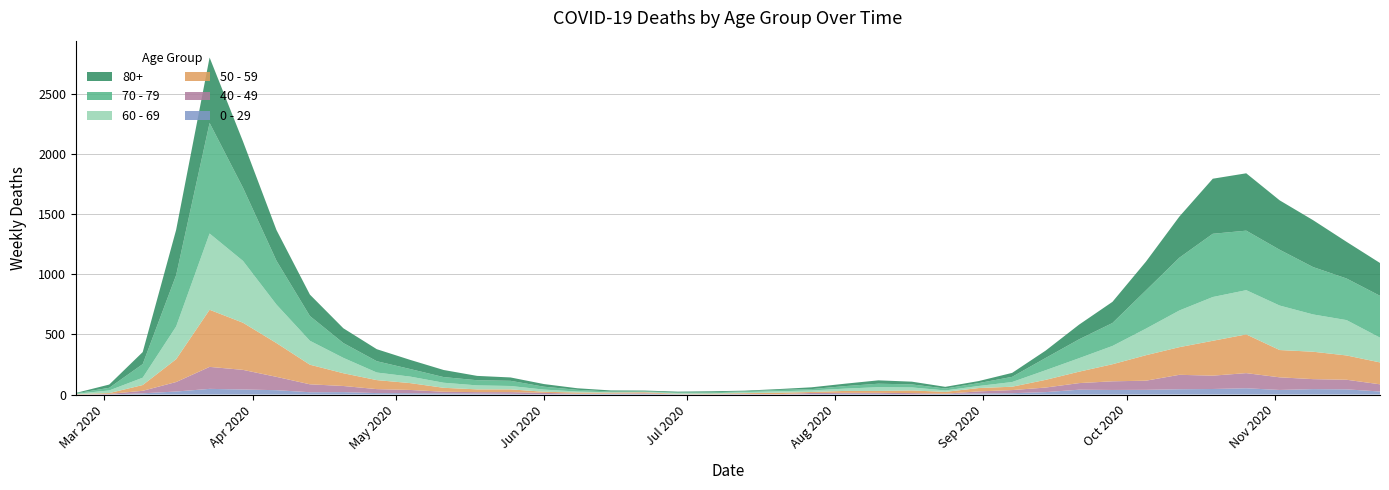

Reading right to left, extract all data points from this chart.

80+: 39=273	38=305	37=390	36=411	35=477	34=458	33=342	32=239	31=176	30=122	29=61	28=33	27=17	26=14	25=23	24=28	23=20	22=15	21=7	20=5	19=9	18=7	17=6	16=9	15=13	14=22	13=28	12=36	11=59	10=76	9=100	8=123	7=178	6=255	5=385	4=544	3=377	2=100	1=27	0=3
70 - 79: 39=348	38=346	37=394	36=464	35=495	34=526	33=439	32=318	31=191	30=157	29=102	28=43	27=24	26=16	25=25	24=29	23=21	22=11	21=11	20=7	19=8	18=5	17=5	16=6	15=14	14=24	13=43	12=43	11=47	10=63	9=94	8=123	7=206	6=365	5=608	4=920	3=427	2=113	1=22	0=4
60 - 69: 39=206	38=294	37=310	36=370	35=368	34=364	33=305	32=221	31=152	30=112	29=80	28=39	27=17	26=12	25=25	24=31	23=19	22=13	21=12	20=8	19=3	18=6	17=3	16=3	15=8	14=18	13=28	12=33	11=42	10=54	9=63	8=128	7=199	6=320	5=514	4=634	3=272	2=61	1=22	0=2
50 - 59: 39=182	38=202	37=228	36=227	35=322	34=290	33=230	32=212	31=142	30=95	29=64	28=28	27=28	26=15	25=22	24=16	23=16	22=8	21=12	20=6	19=5	18=3	17=9	16=8	15=10	14=9	13=23	12=23	11=33	10=57	9=75	8=106	7=163	6=281	5=392	4=475	3=190	2=48	1=7	0=3
40 - 49: 39=60	38=80	37=83	36=105	35=126	34=111	33=120	32=76	31=72	30=55	29=38	28=26	27=17	26=2	25=10	24=8	23=8	22=10	21=2	20=4	19=1	18=1	17=5	16=2	15=3	14=12	13=14	12=12	11=13	10=27	9=33	8=51	7=66	6=111	5=163	4=183	3=79	2=21	1=5	0=0
0 - 29: 39=25	38=43	37=45	36=38	35=52	34=46	33=44	32=39	31=38	30=40	29=20	28=11	27=9	26=5	25=2	24=6	23=6	22=3	21=1	20=2	19=1	18=2	17=5	16=6	15=4	14=2	13=6	12=8	11=10	10=11	9=12	8=20	7=19	6=36	5=42	4=47	3=25	2=10	1=0	0=1